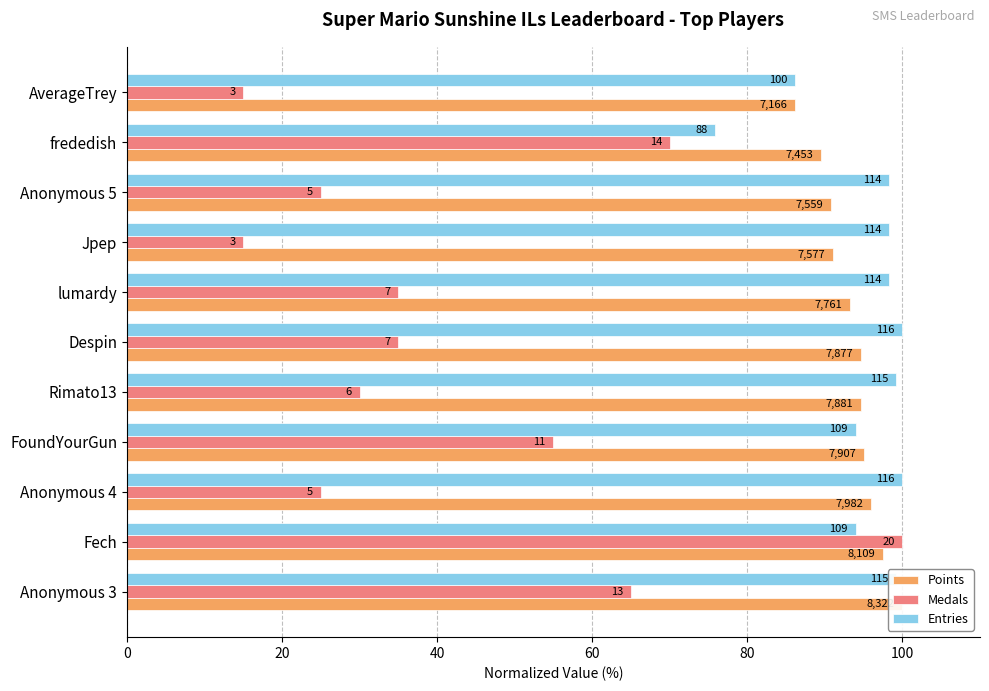

What is the minimum value shown in the chart?

15.0